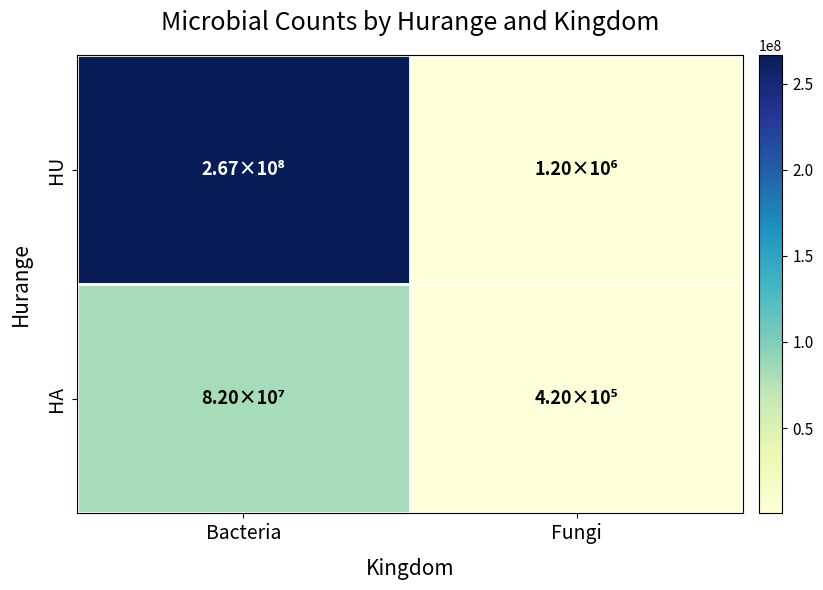

Count the number of data series in this chart.

2